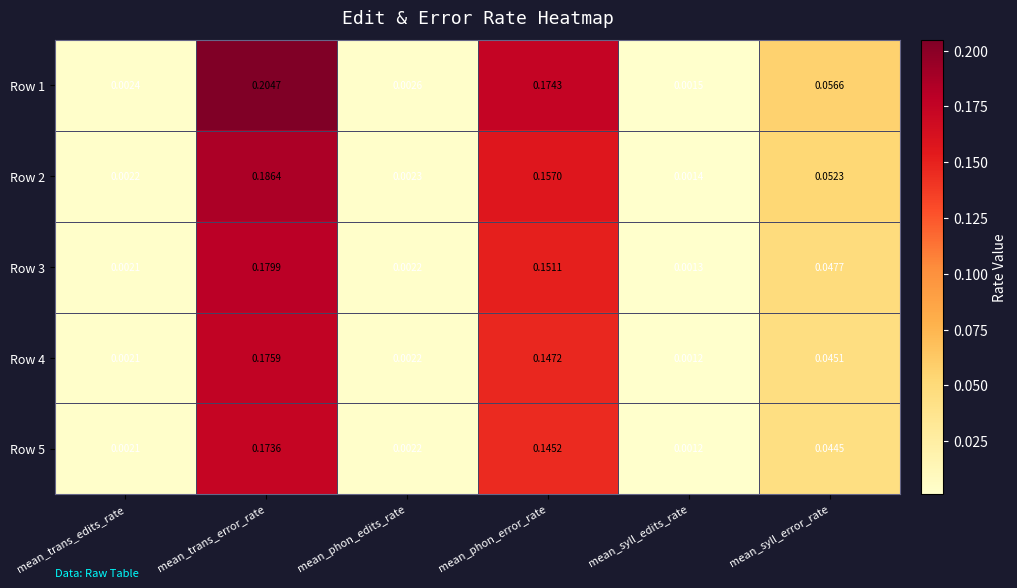

At how many categories does at least one series exceed 0?

6